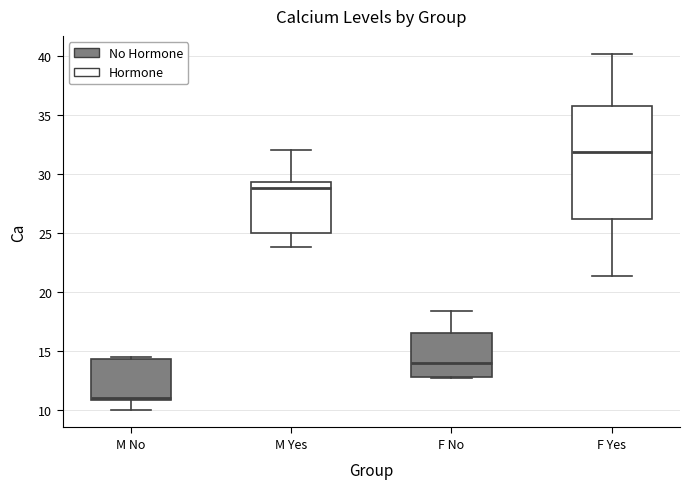

Which box is the tallest, from its lower edge to its upper edge?

F Yes